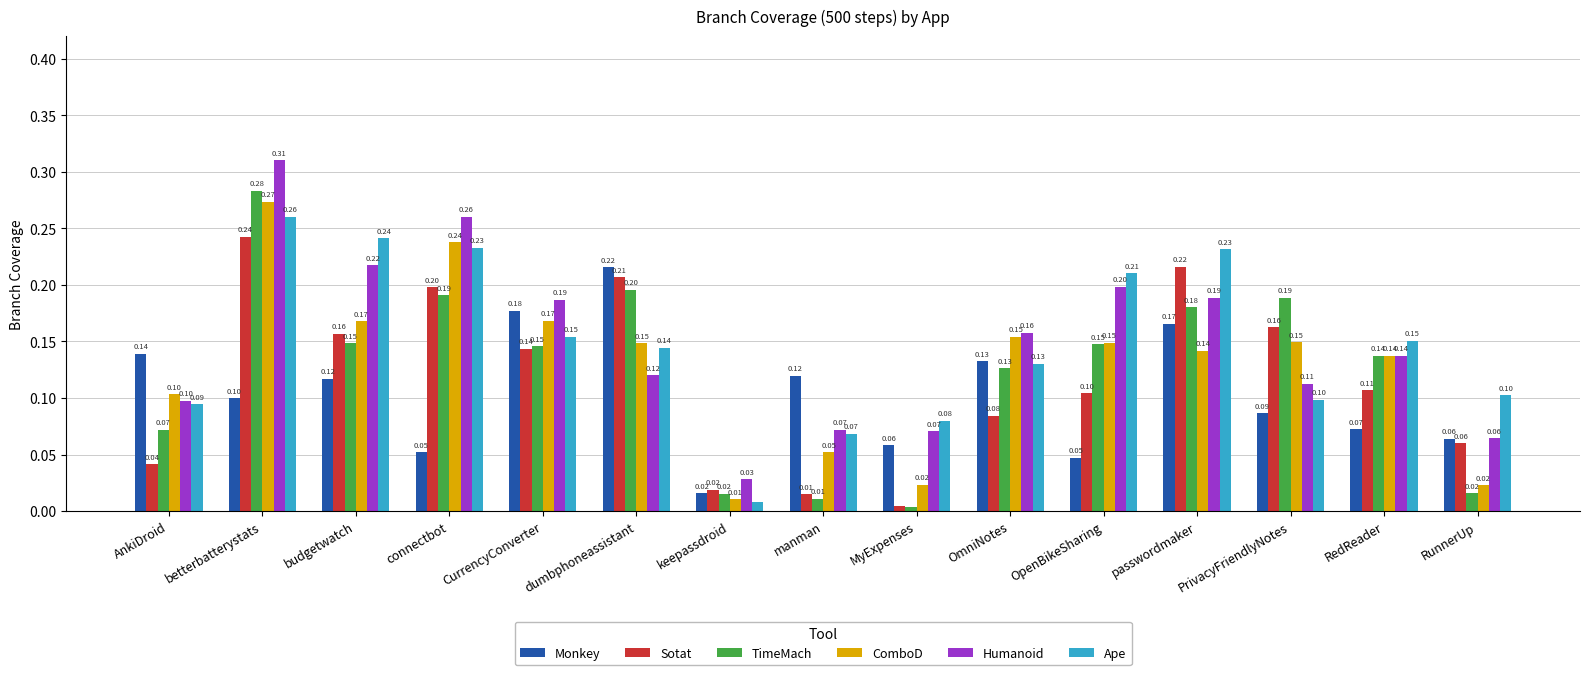

At which category is the sum across all series the highest?

betterbatterystats